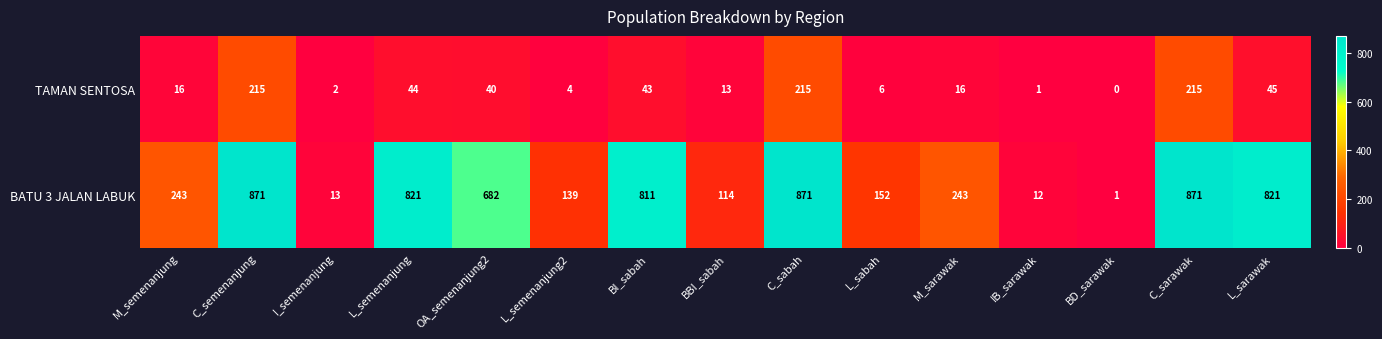

The TAMAN SENTOSA series shows 9 at OA_semenanjung2. True or false?

False